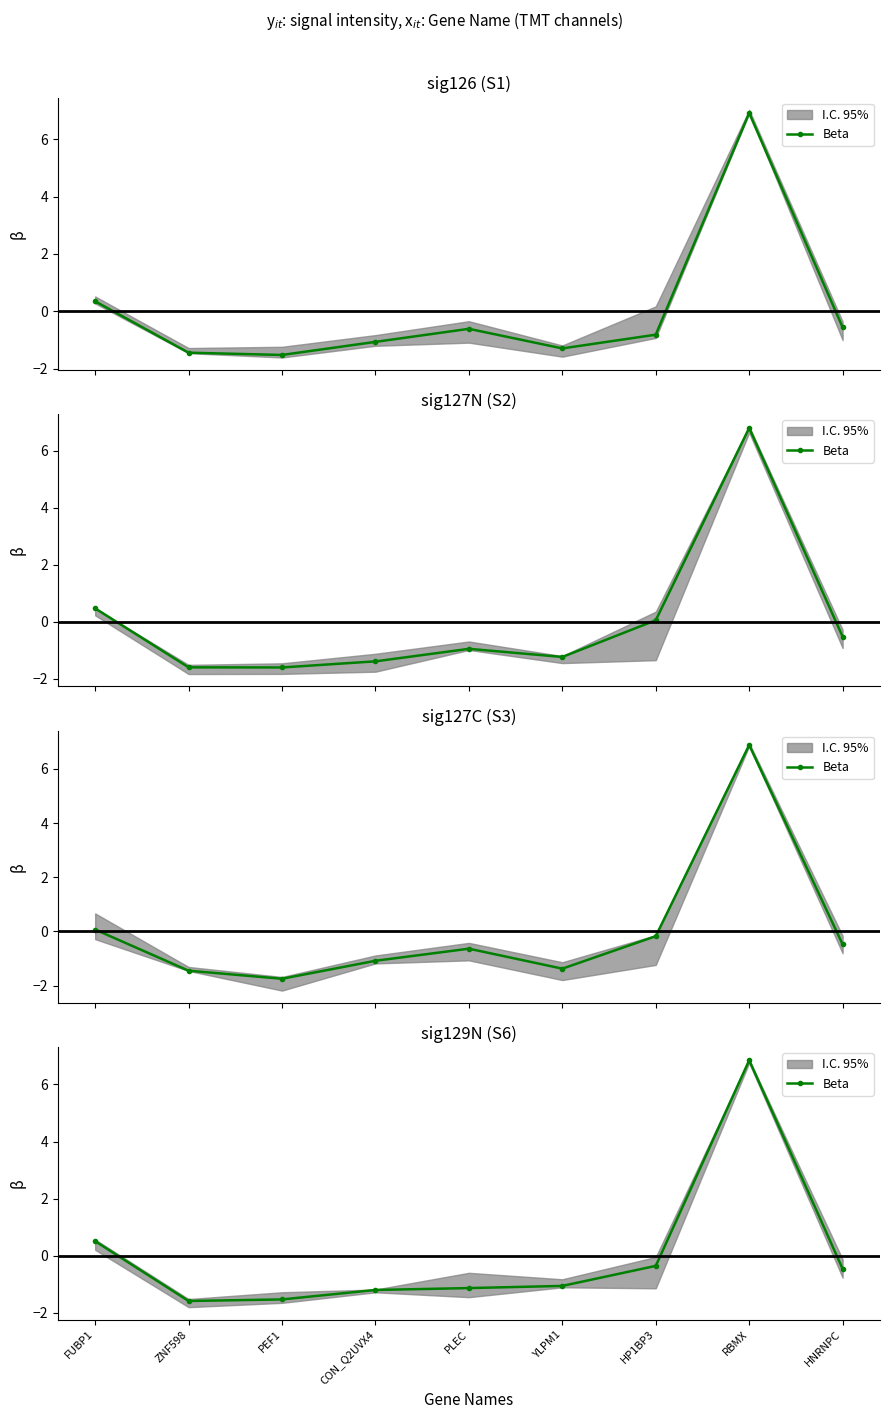

What is the value of the 5th point from the left?

-1.1